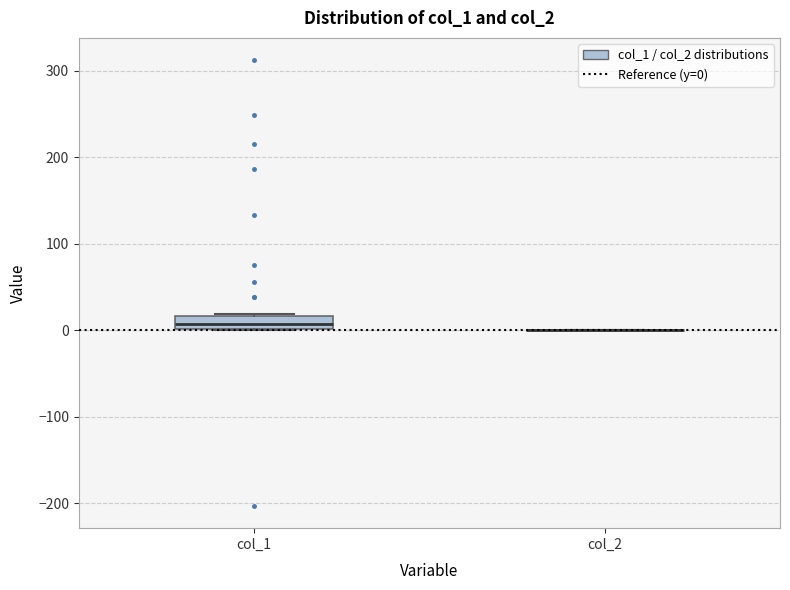

Which box is the tallest, from its lower edge to its upper edge?

col_1